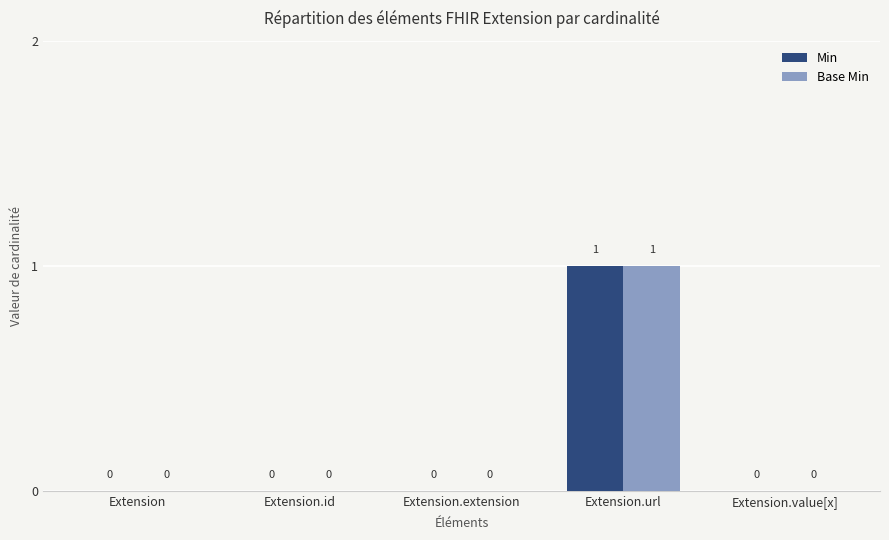

Is it true that Min equals 0 at Extension.extension?

True